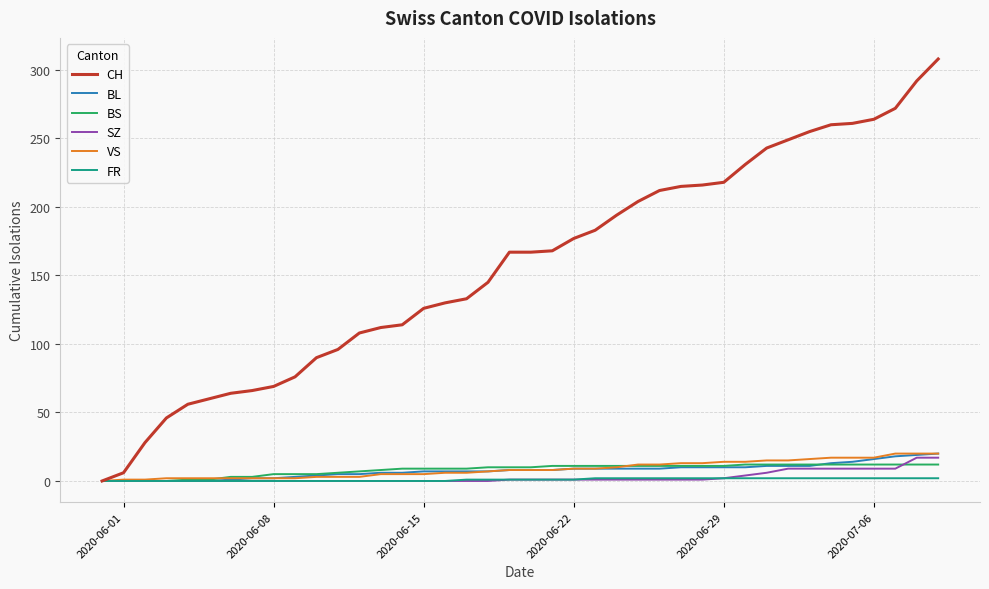

Count the number of categories in the chart.

40